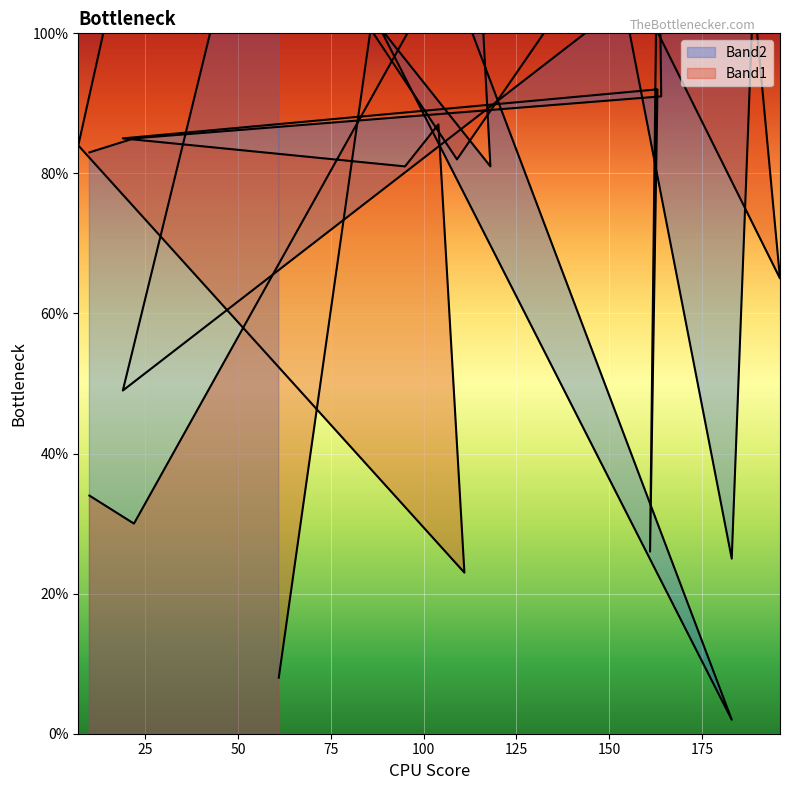

What is the difference between the highest and lowest values at 22?

55